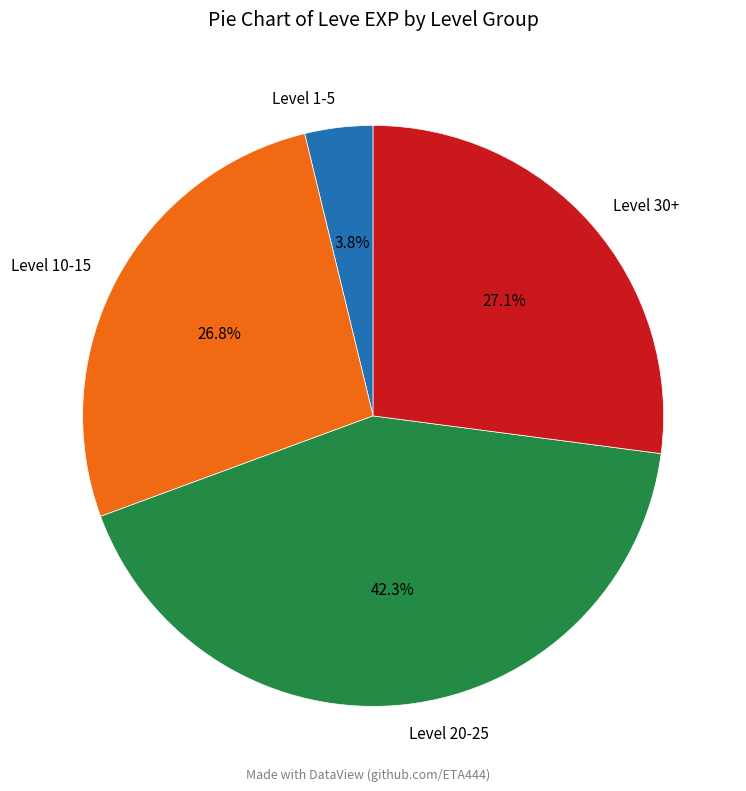

What is the smallest slice in the pie chart?

Level 1-5